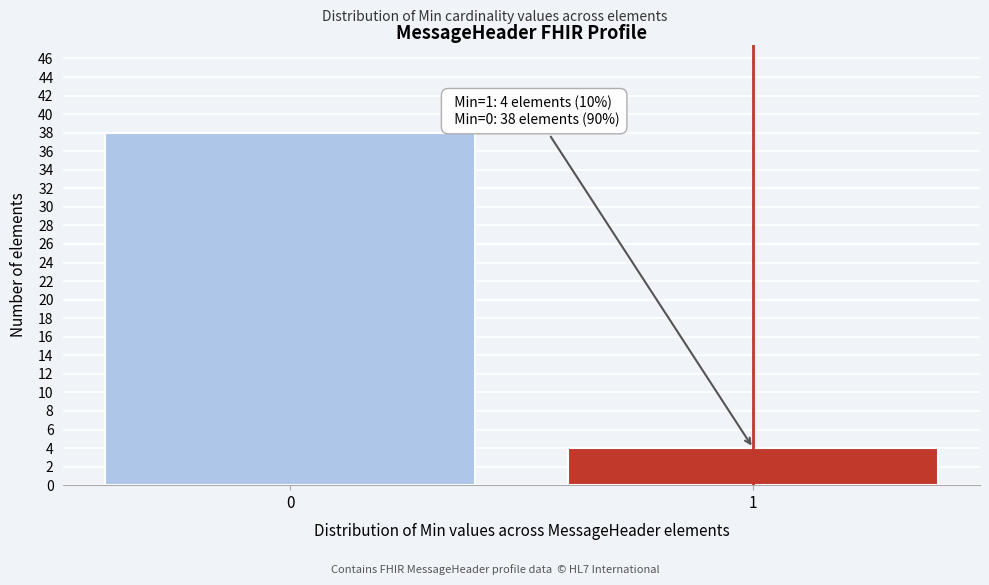

Reading left to right, what are all the values shown in this chart?

38	4